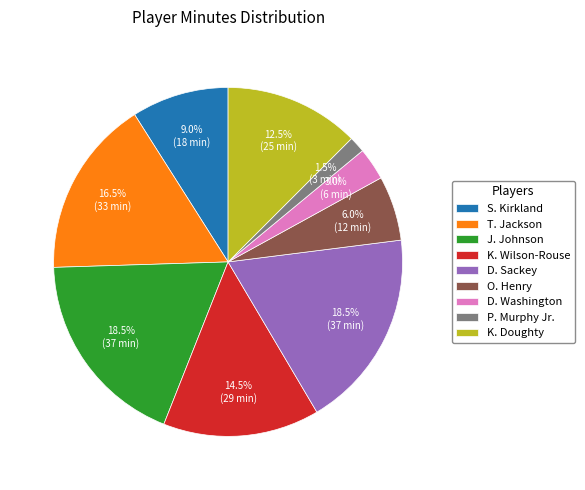

What percentage do K. Wilson-Rouse and D. Washington together represent?

17.5%